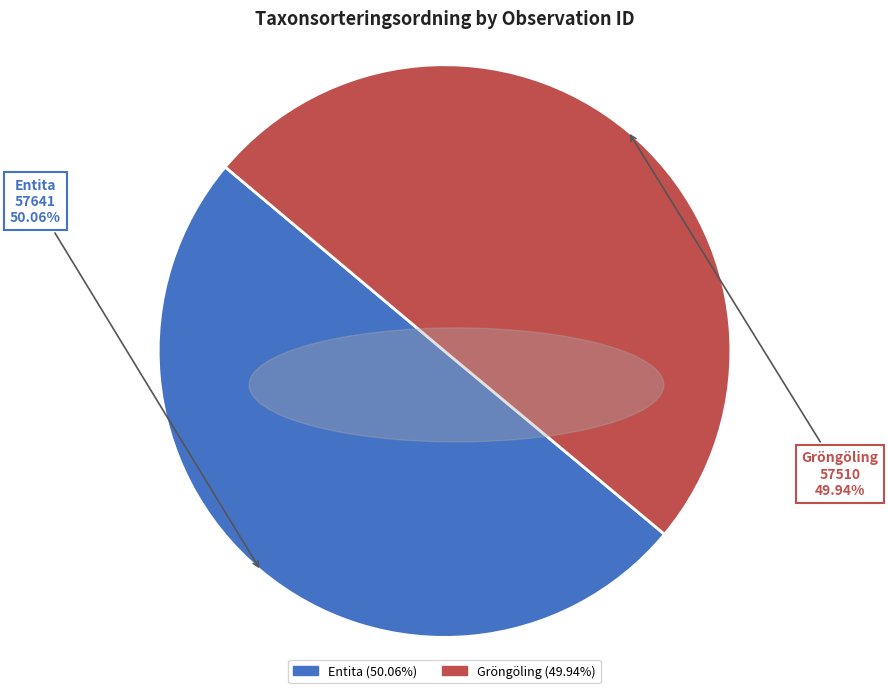

Is there any slice that represents more than half of the pie?

Yes